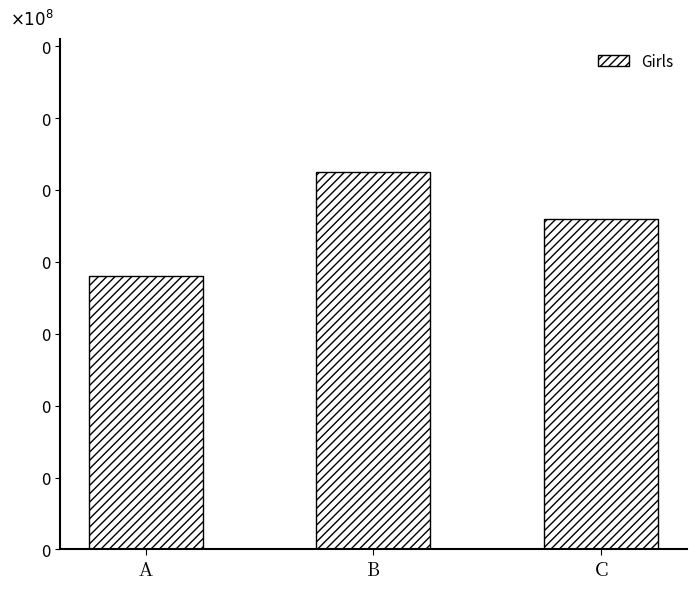

List the labels in order of value, largest first.

B, C, A